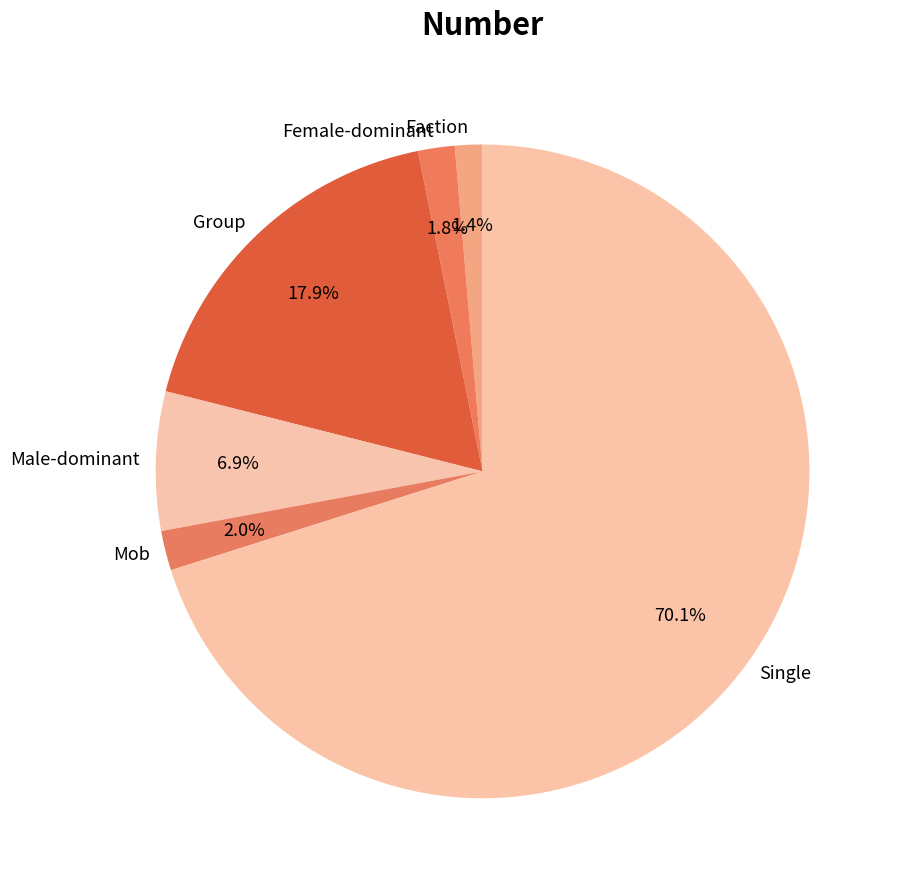

Which slice represents more than half of the pie?

Single